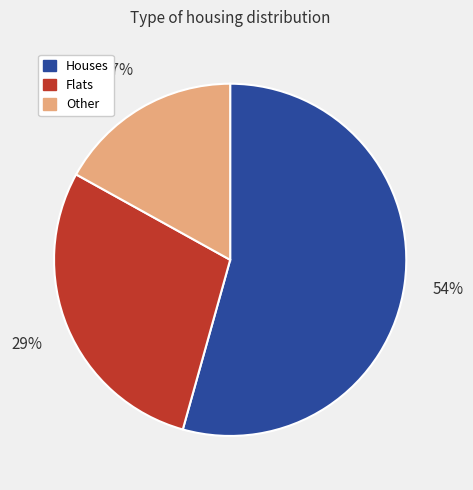

To the nearest percent, what is the average slice percentage?

33%